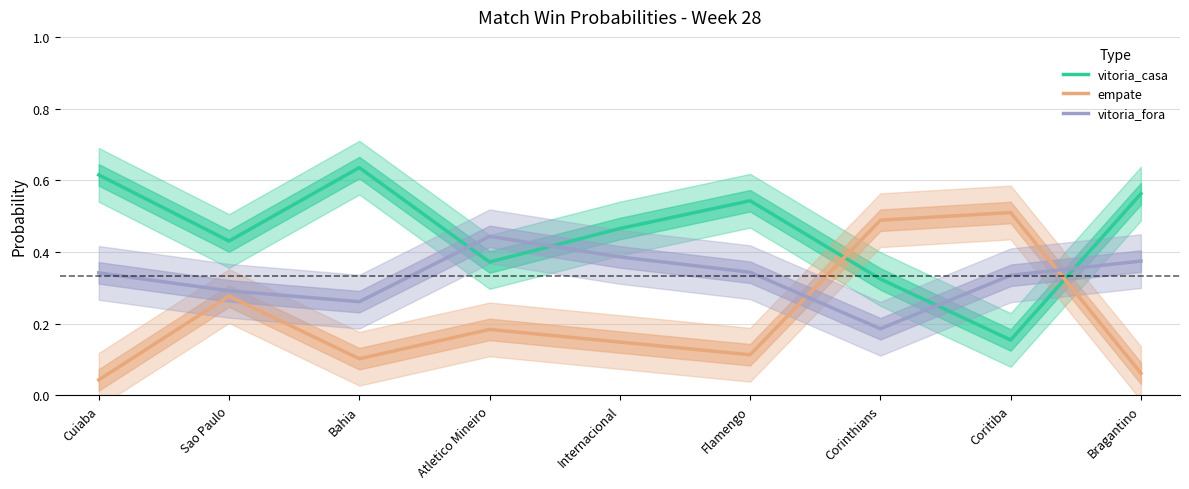

Between Atletico Mineiro and Flamengo, which series saw the biggest shift?

vitoria_casa